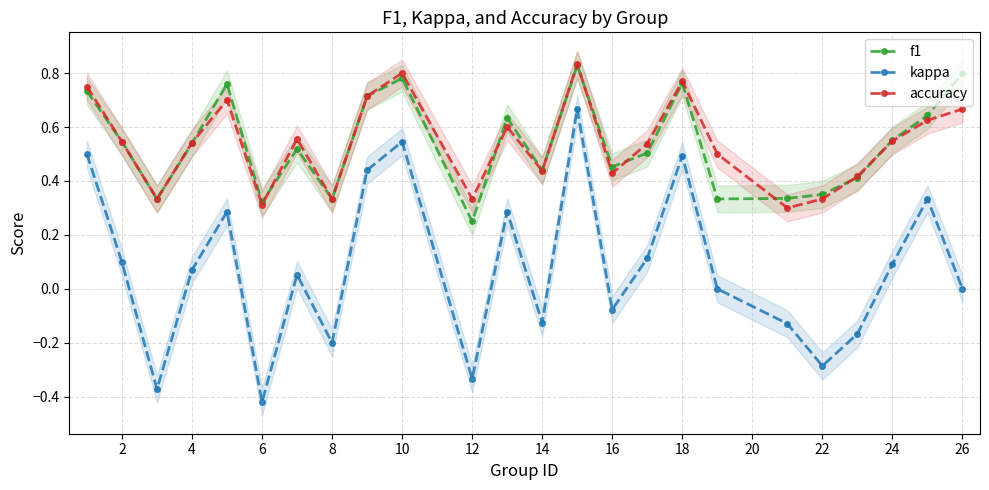

Is it true that kappa equals 0.1 at 2?

True